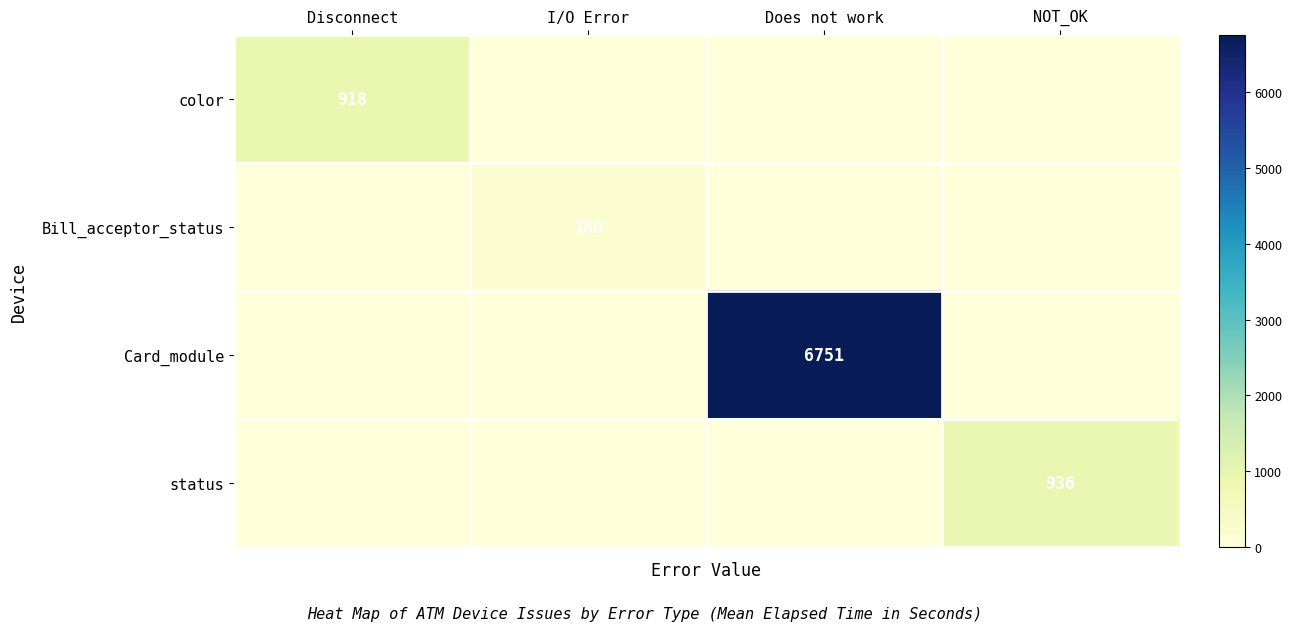

The value of color at Disconnect is 265. True or false?

False